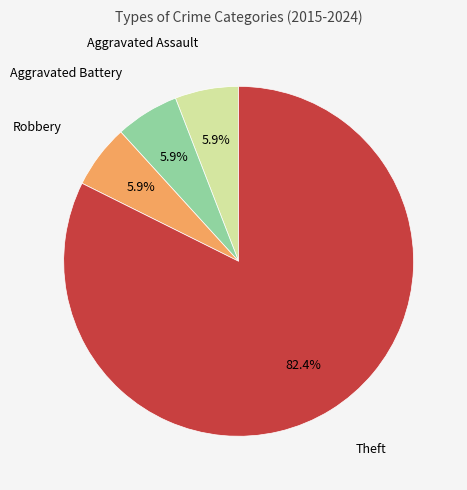

Is Robbery the majority of the pie?

No